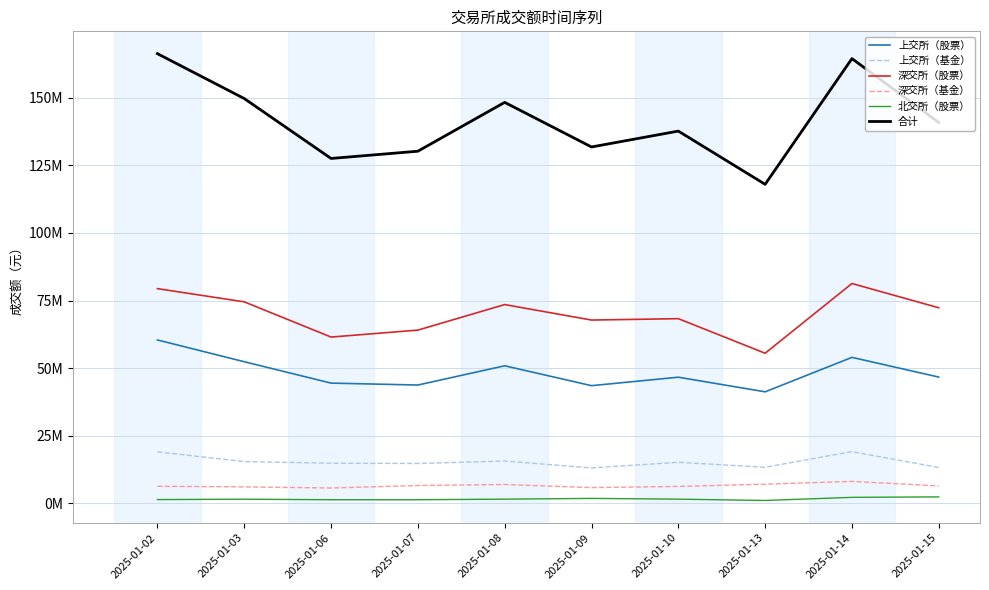

What is the sum of all 上交所（基金） values?

153202400.0